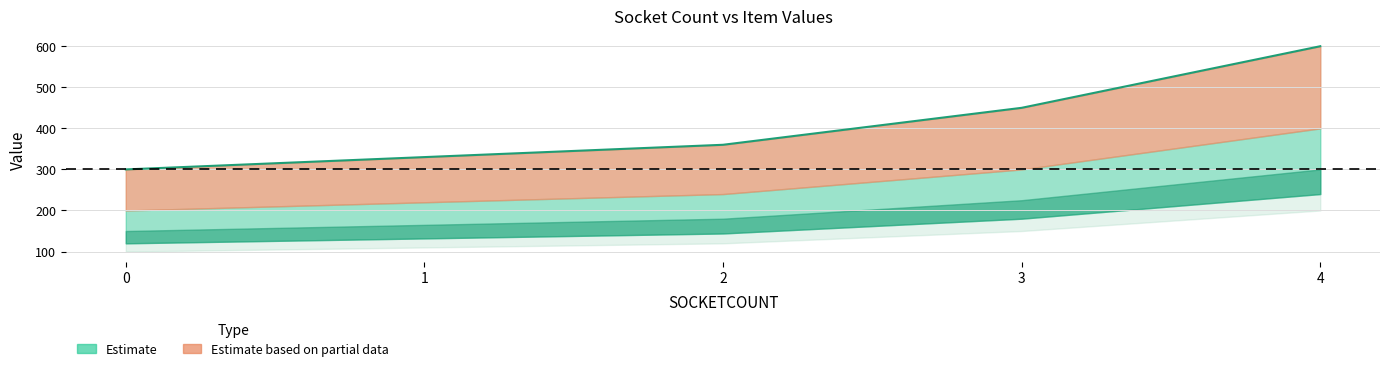

List the labels in order of value, largest first.

4, 3, 2, 1, 0